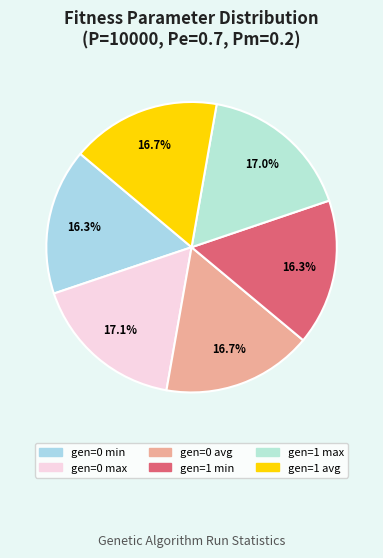

To the nearest percent, what percentage of the pie is gen=0 avg?

17%